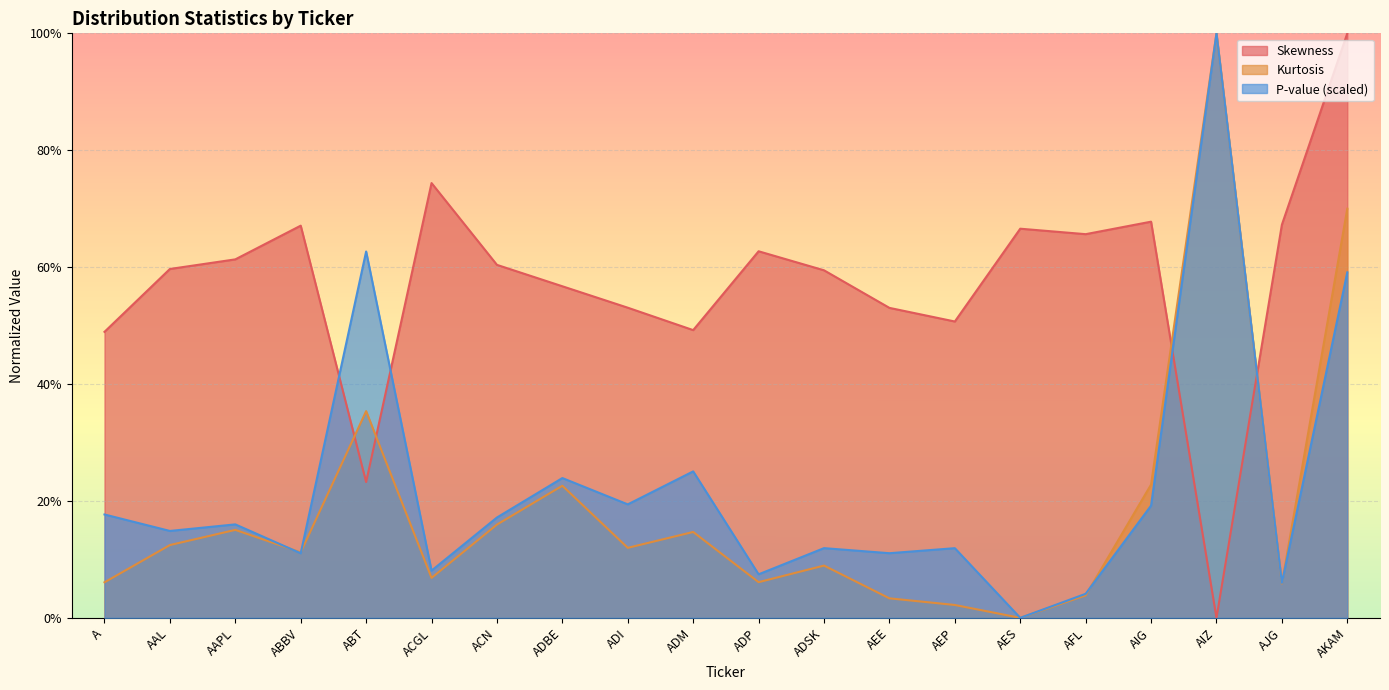

Reading right to left, extract all data points from this chart.

Skewness: 1.0	0.7	0.0	0.7	0.7	0.7	0.5	0.5	0.6	0.6	0.5	0.5	0.6	0.6	0.7	0.2	0.7	0.6	0.6	0.5
Kurtosis: 0.7	0.1	1.0	0.2	0.0	0.0	0.0	0.0	0.1	0.1	0.1	0.1	0.2	0.2	0.1	0.4	0.1	0.2	0.1	0.1